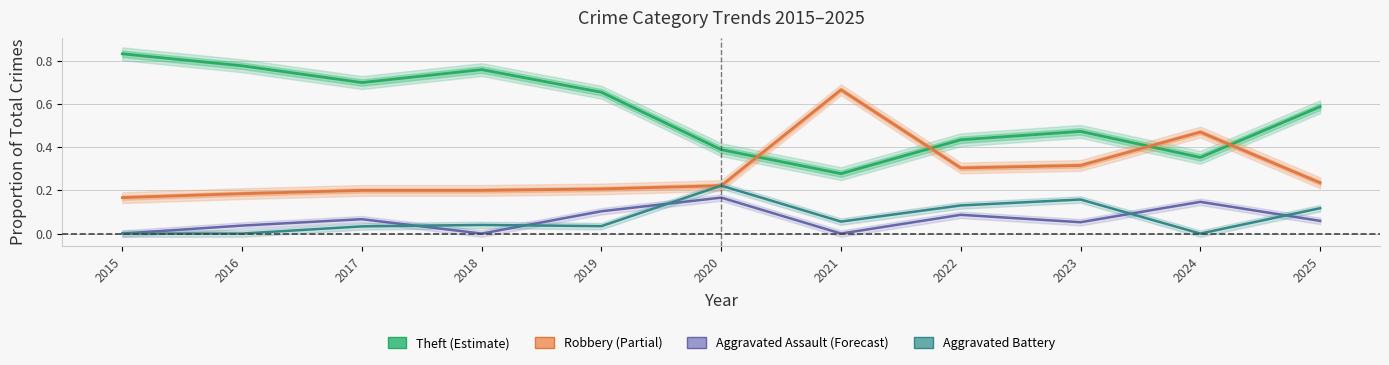

Rank the categories by Robbery value from highest to lowest.

2021, 2024, 2023, 2022, 2025, 2020, 2019, 2017, 2018, 2016, 2015